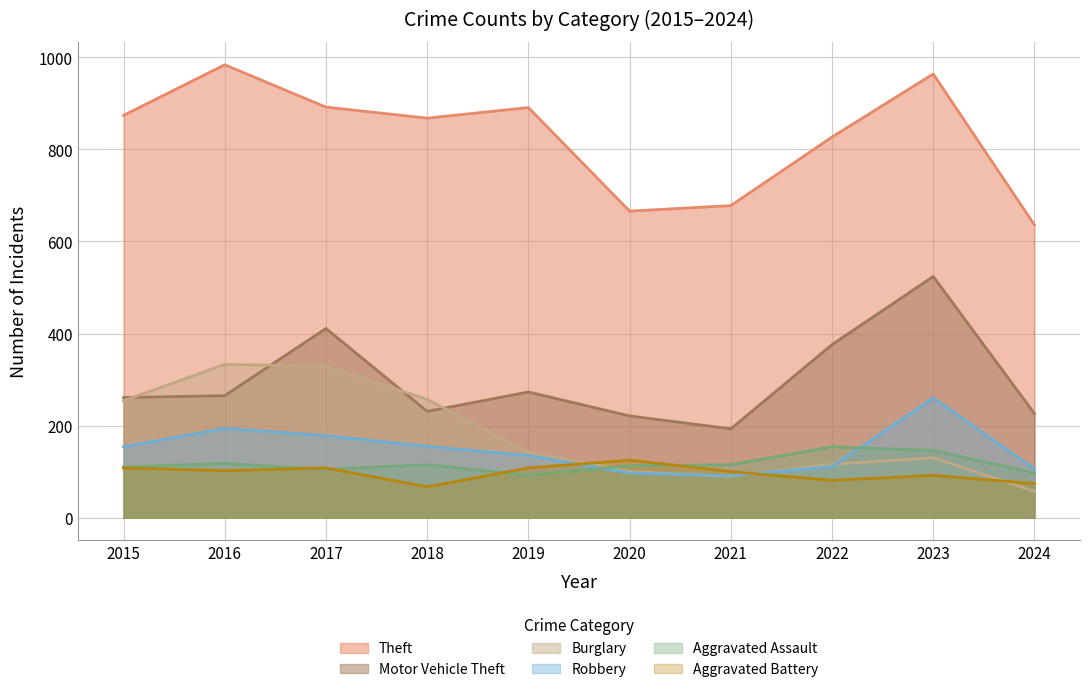

How many categories are shown in the chart?

10